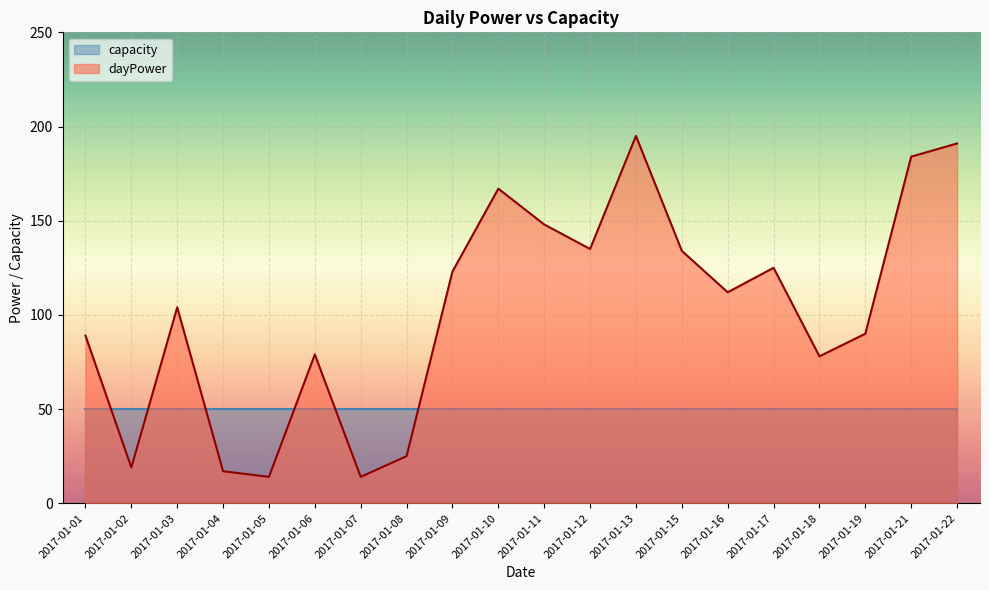

What is the change in value from 2017-01-09 to 2017-01-13?

+72